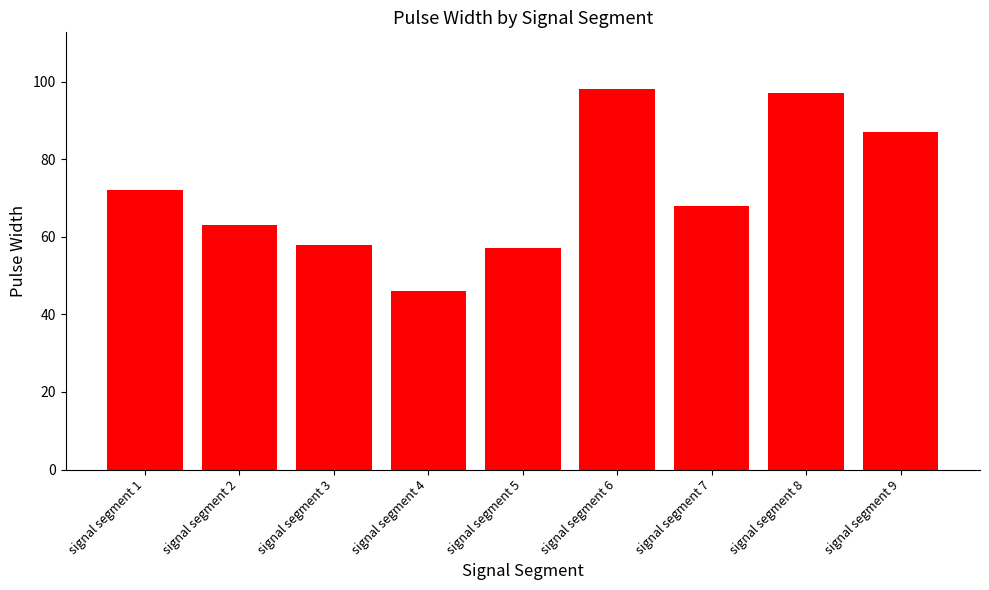

Is it true that the value at signal segment 9 is 87?

True